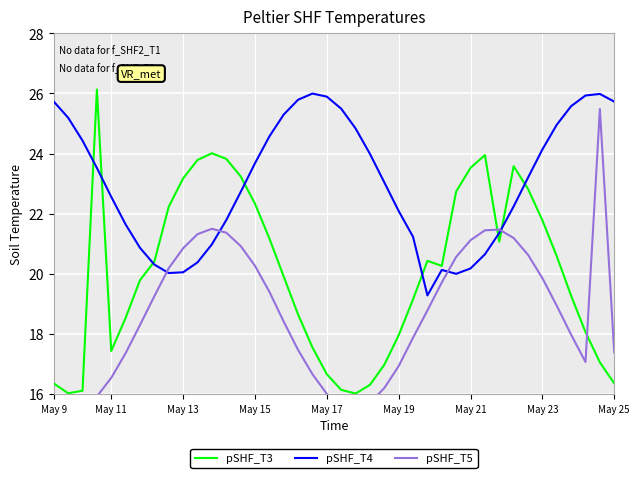

What value does the pSHF_T4 series have at May 23?

24.1